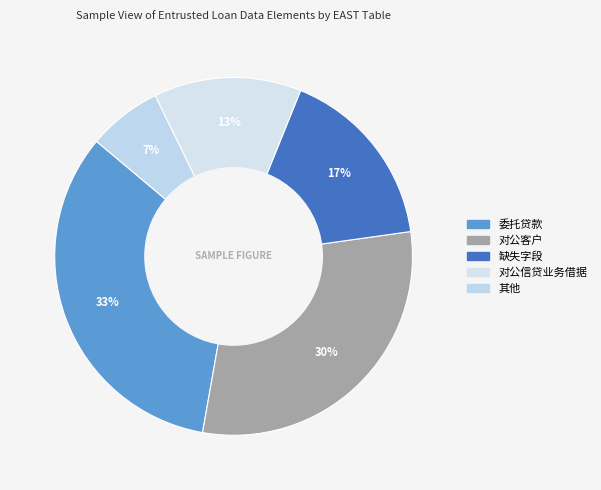

How many slices are in this pie chart?

5